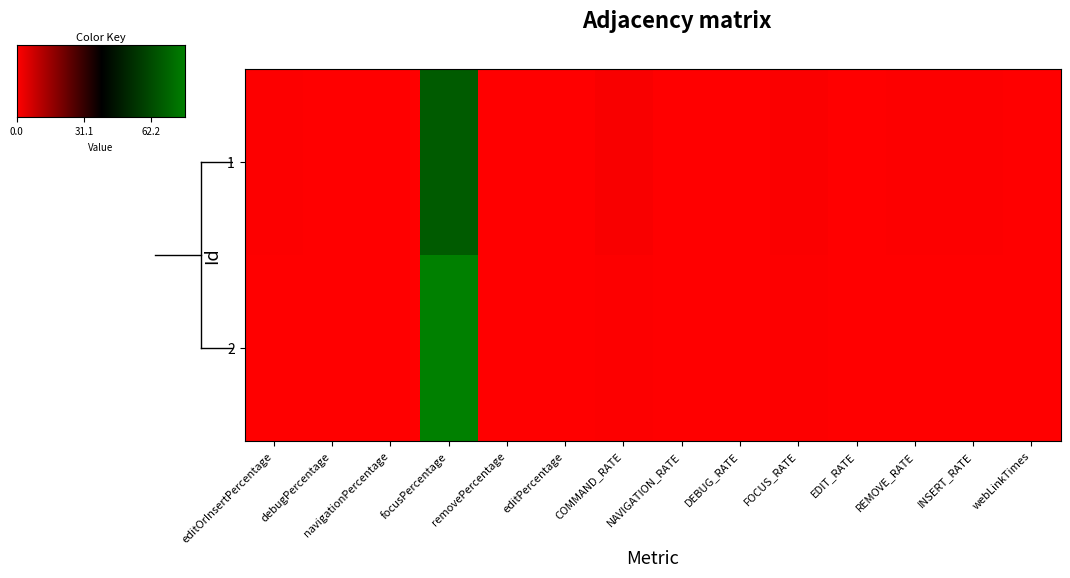

At how many categories does at least one series exceed 69?

1